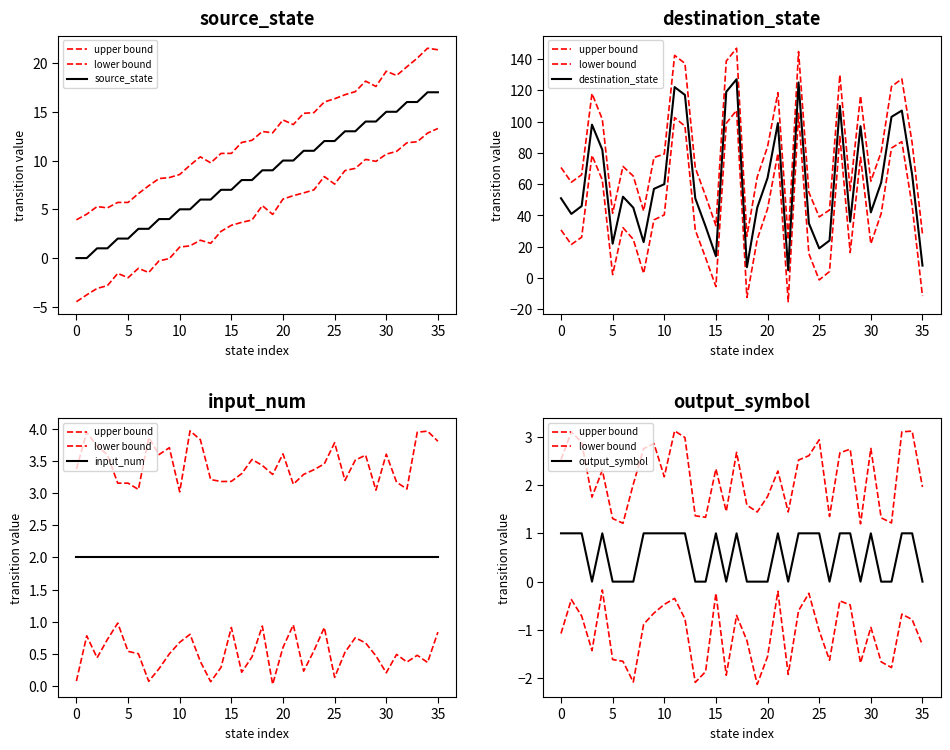

What is the total value across all series at 28?

55.3